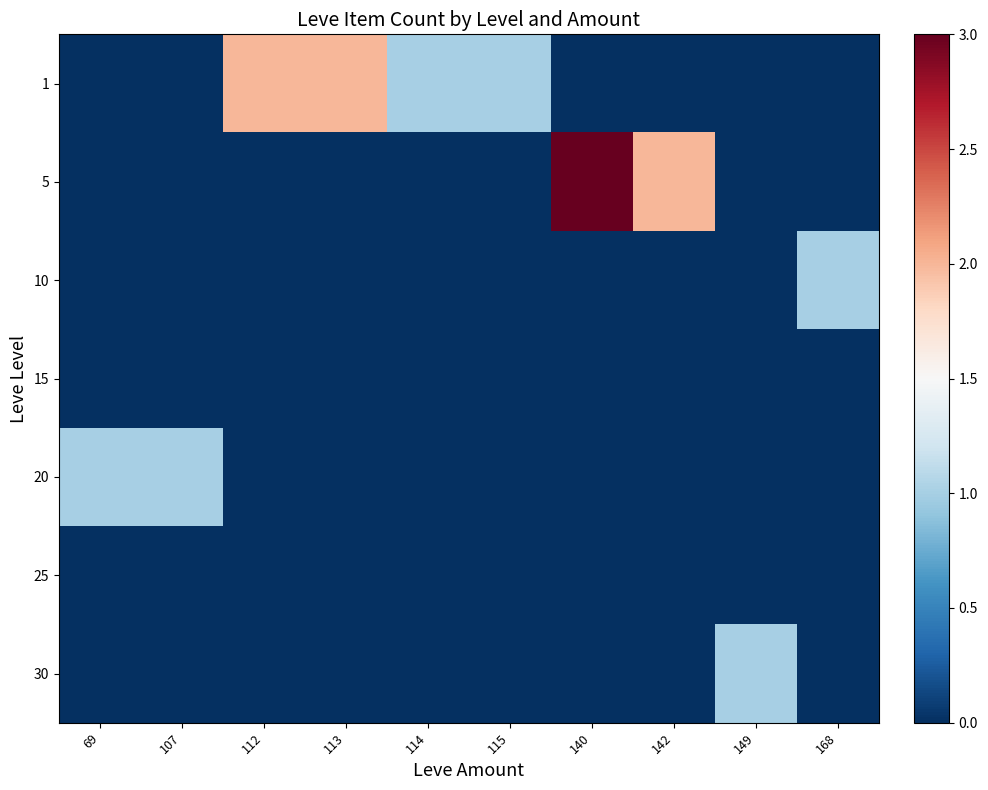

At how many categories does at least one series exceed 2?

1